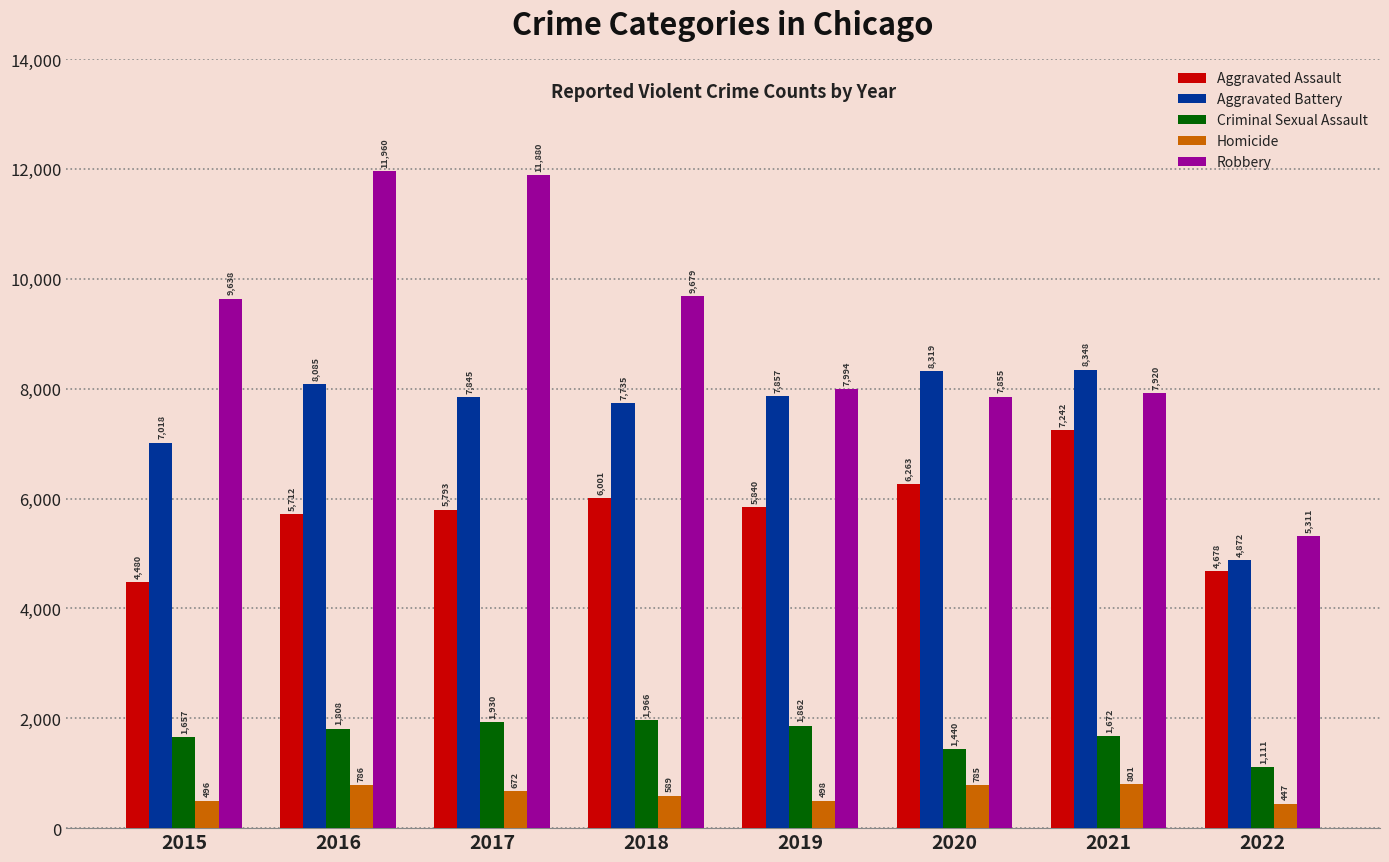

True or false: Aggravated Battery has a value of 7857 at 2019.

True